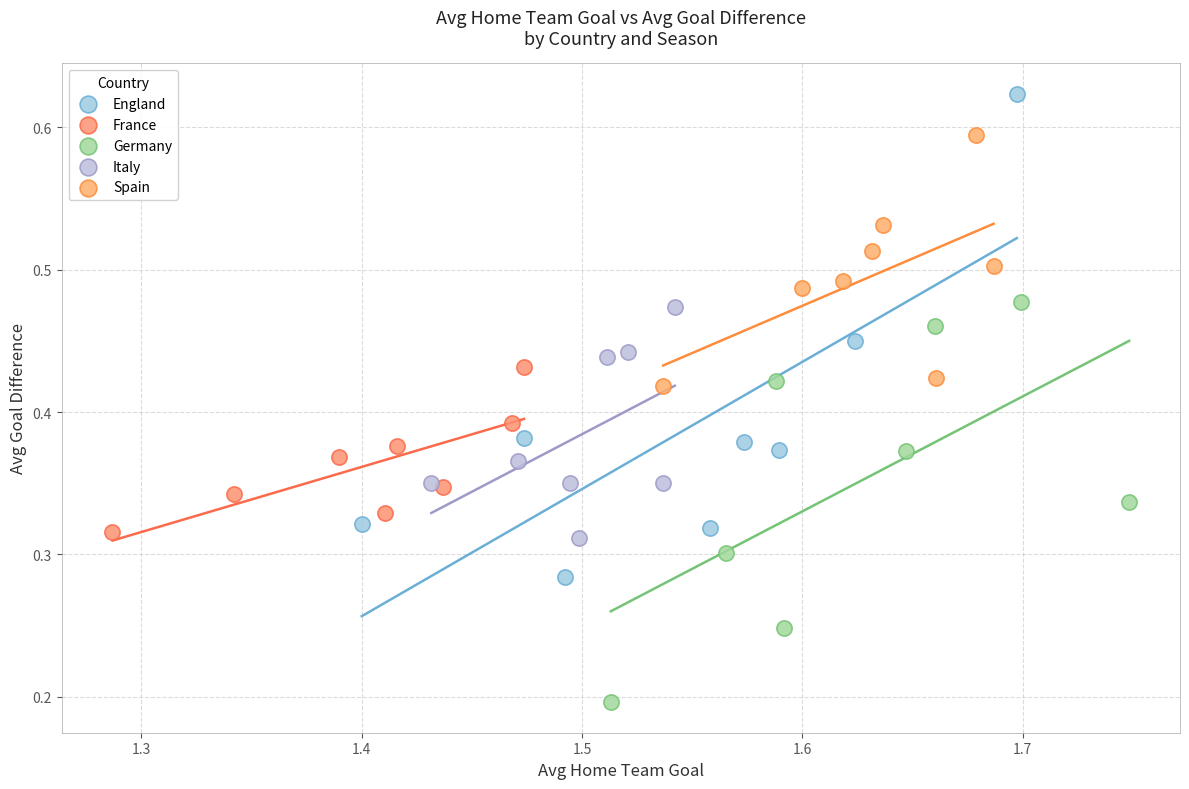

Which series has the largest Y range (max minus min)?

England